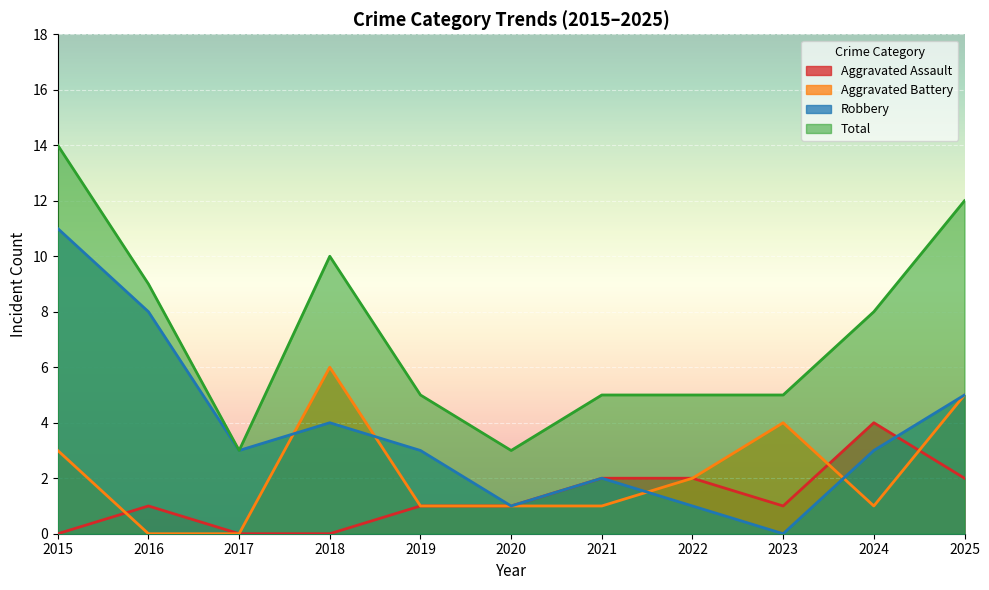

Rank the series by their maximum value, from highest to lowest.

Total, Robbery, Aggravated Battery, Aggravated Assault